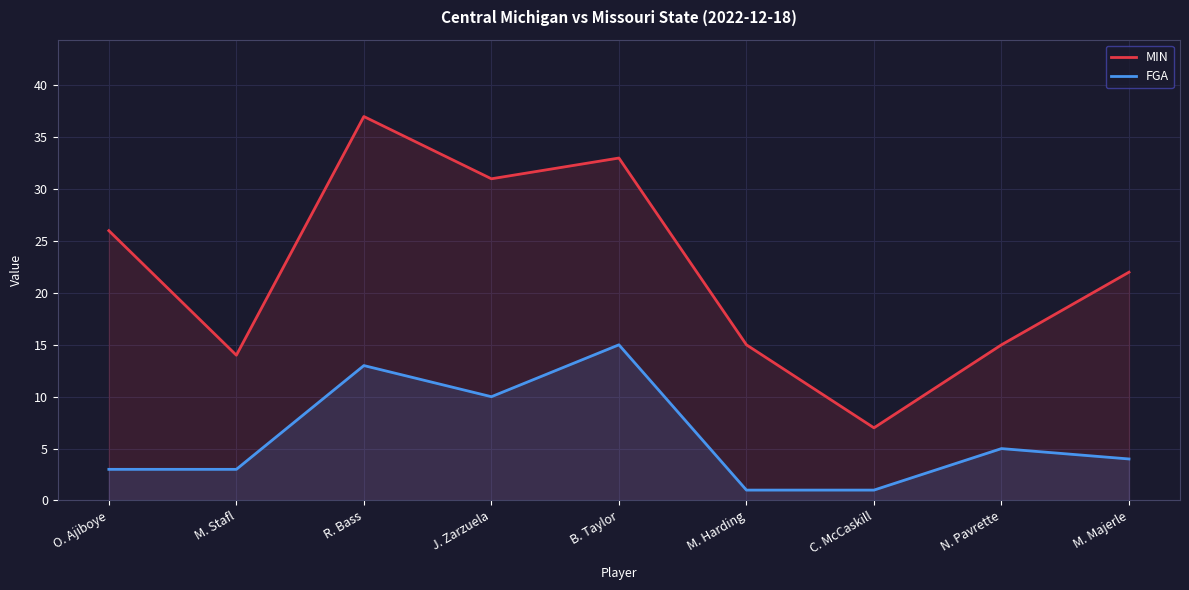

What is the maximum value for FGA?

15